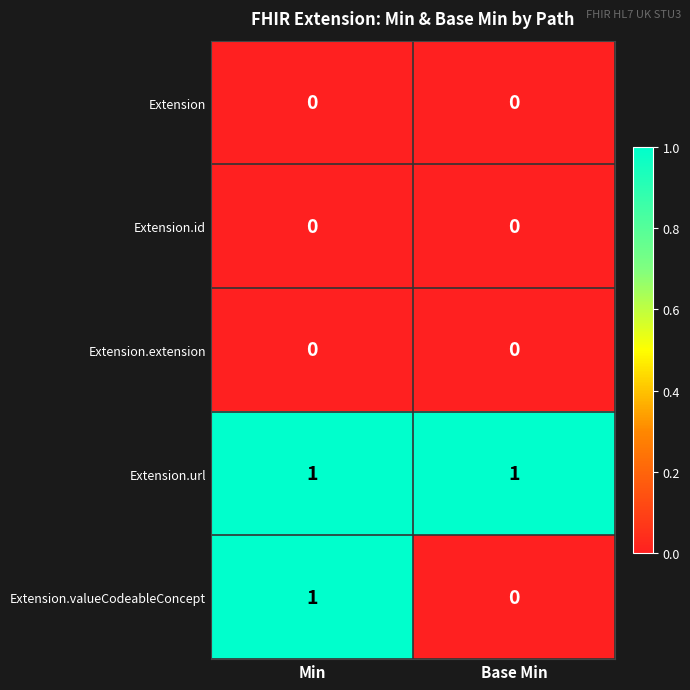

True or false: Extension has a value of 0 at Base Min.

True